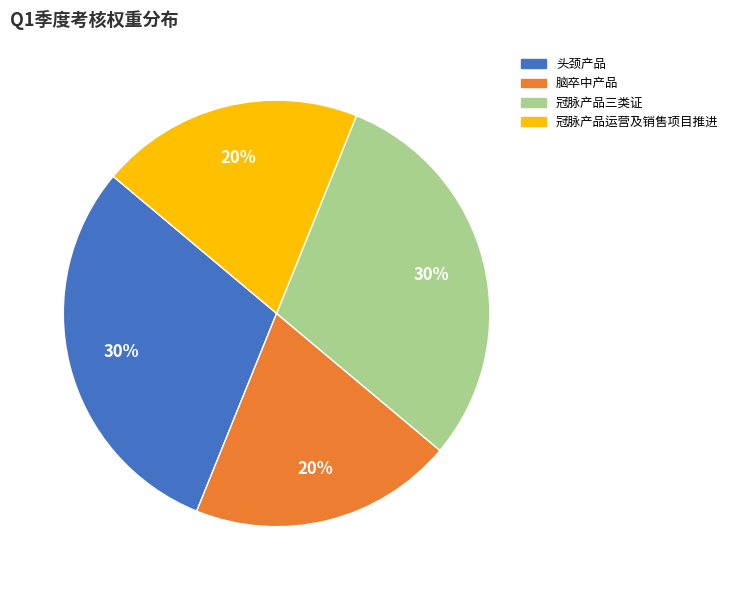

Is there any slice that represents more than half of the pie?

No